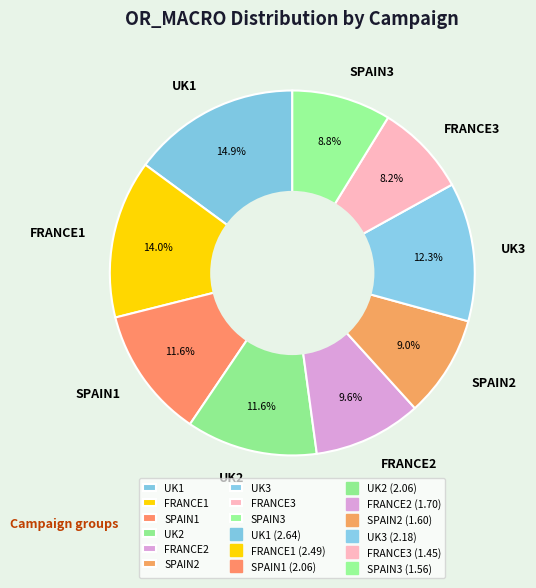

How much of the chart is everything except FRANCE3?

91.8%